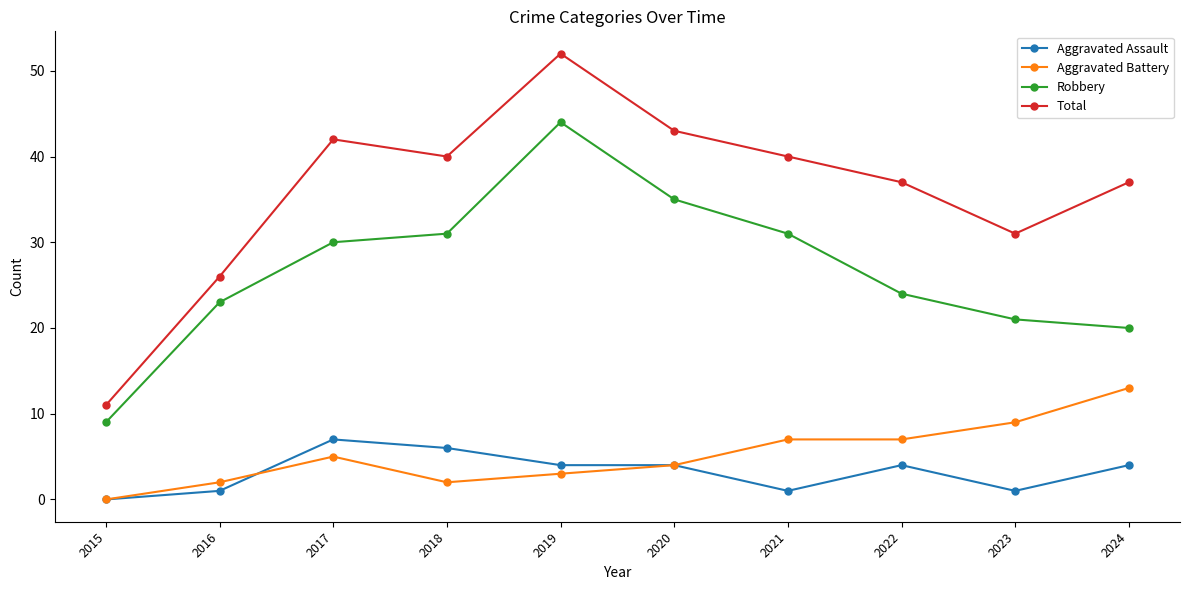

At which label does Total first exceed 40?

2017